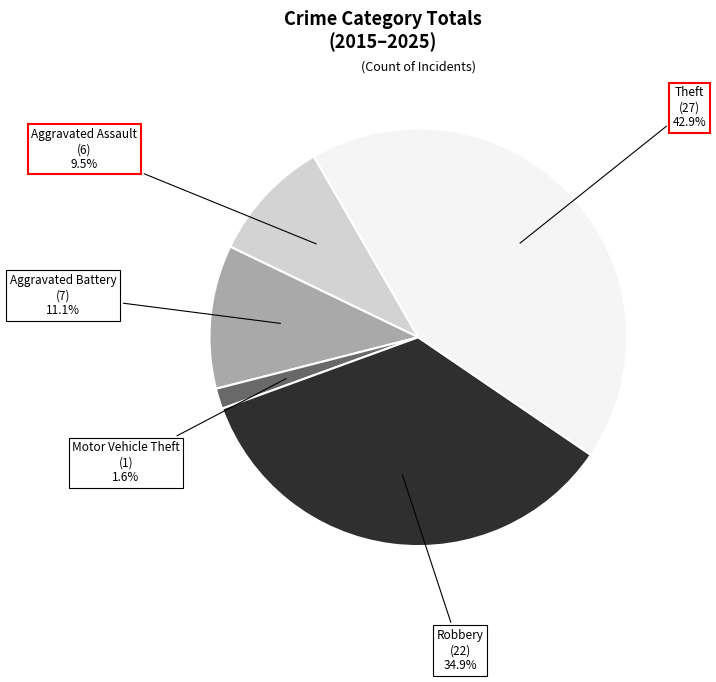

What is the total percentage of Theft and Robbery?

77.8%